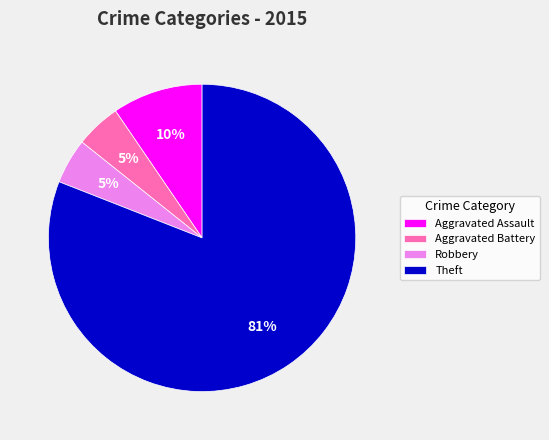

Is Aggravated Assault the majority of the pie?

No